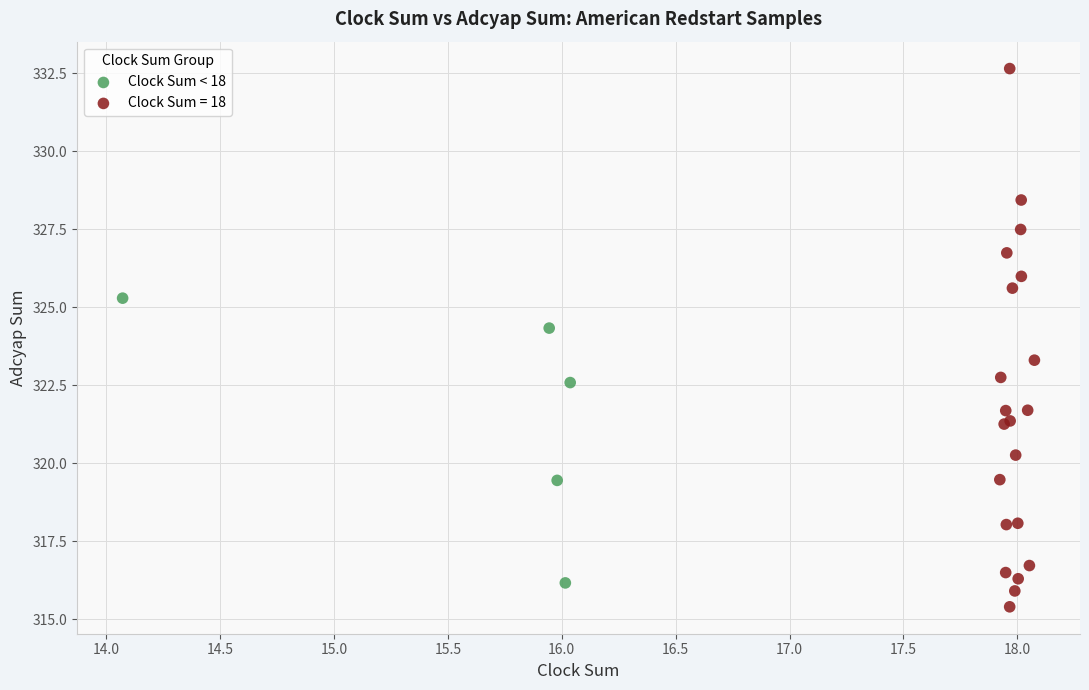

Which series reaches the minimum Y coordinate?

Clock Sum = 18